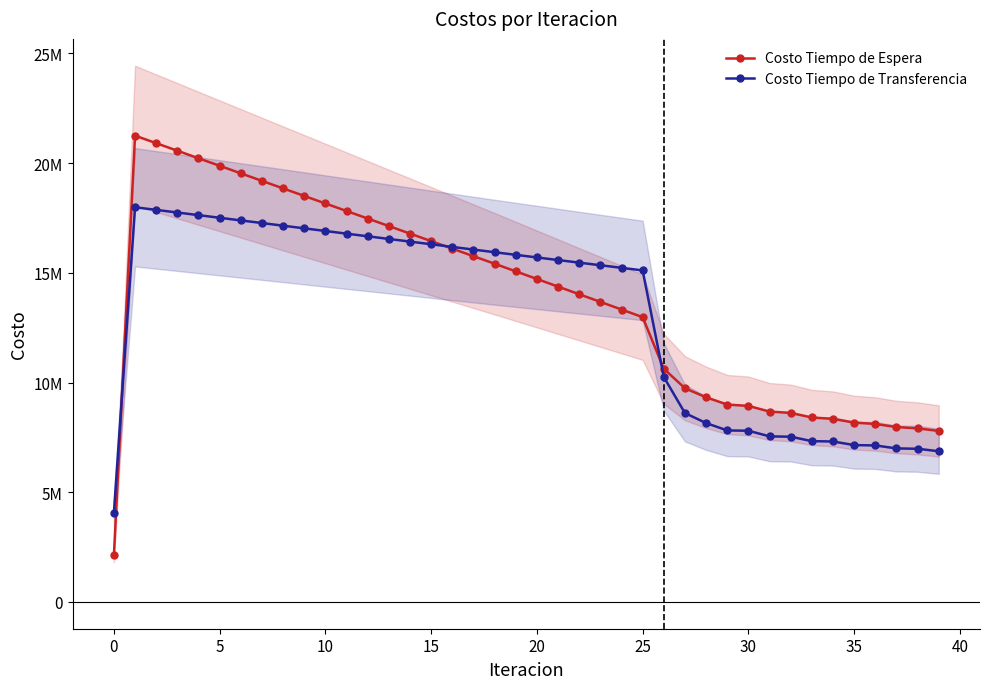

What are all the series names shown in the legend?

Costo Tiempo de Espera, Costo Tiempo de Transferencia